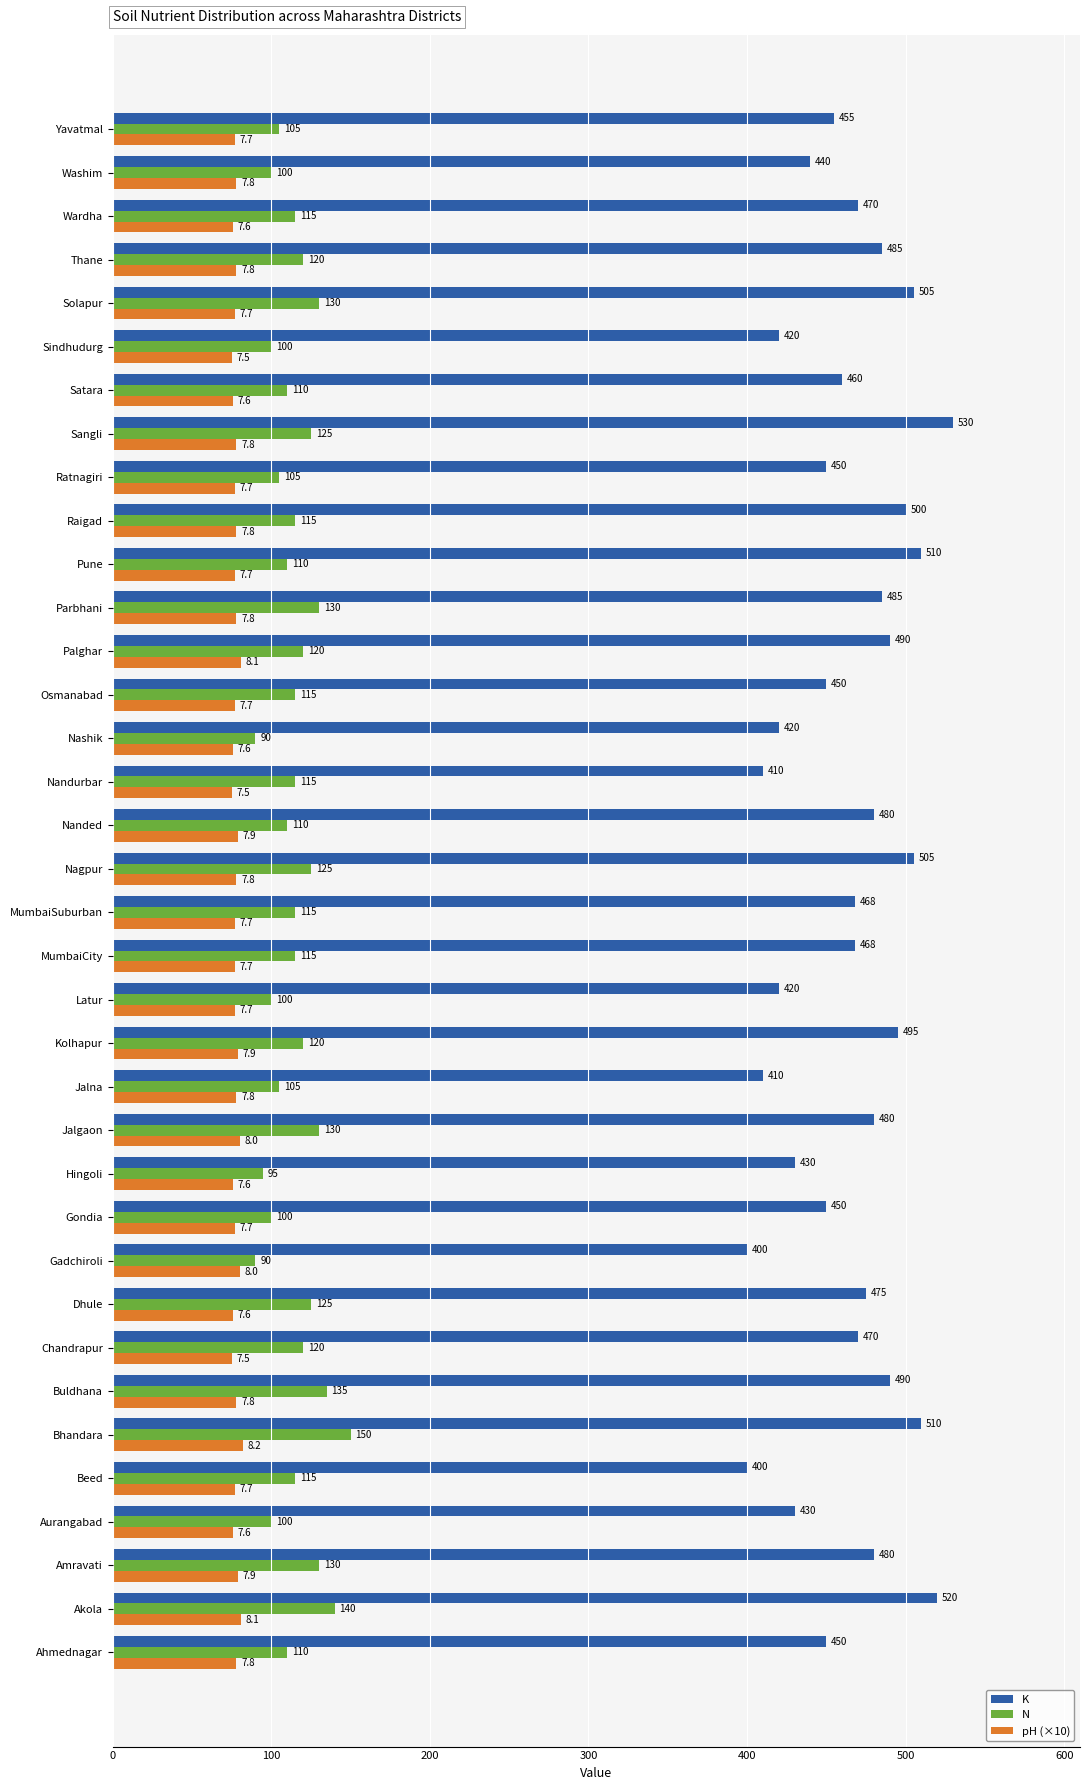

Which series has the largest range (max minus min)?

K